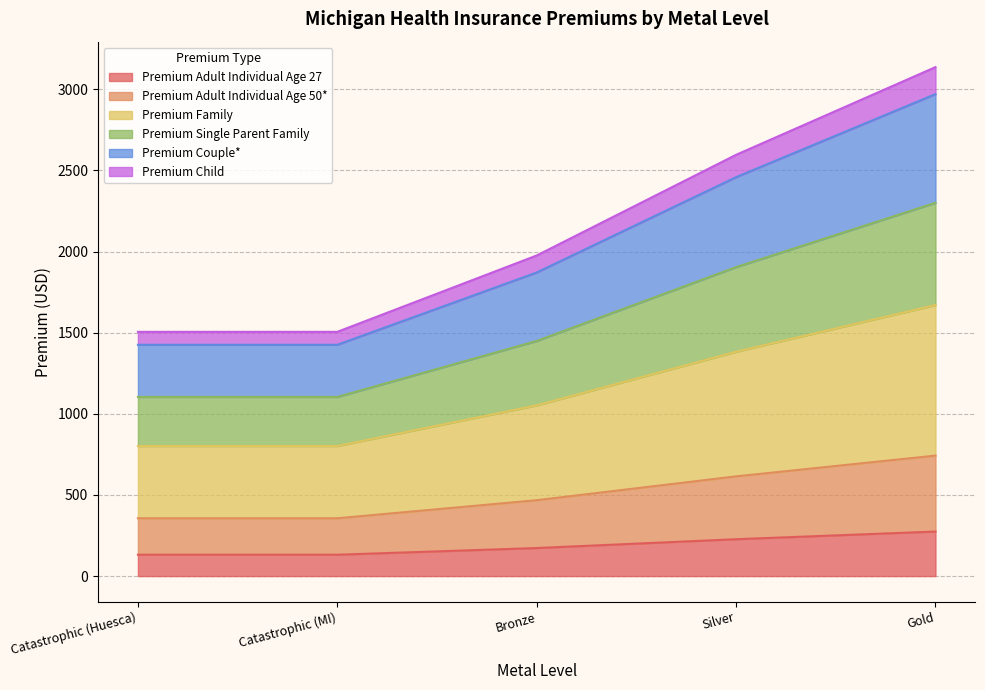

What position from the right is Gold?

1